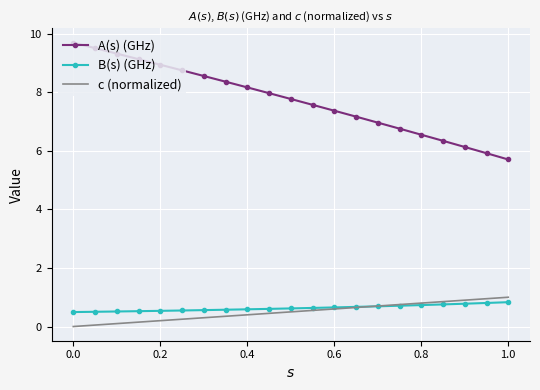

What is the average value of the A(s) (GHz) series?

7.7